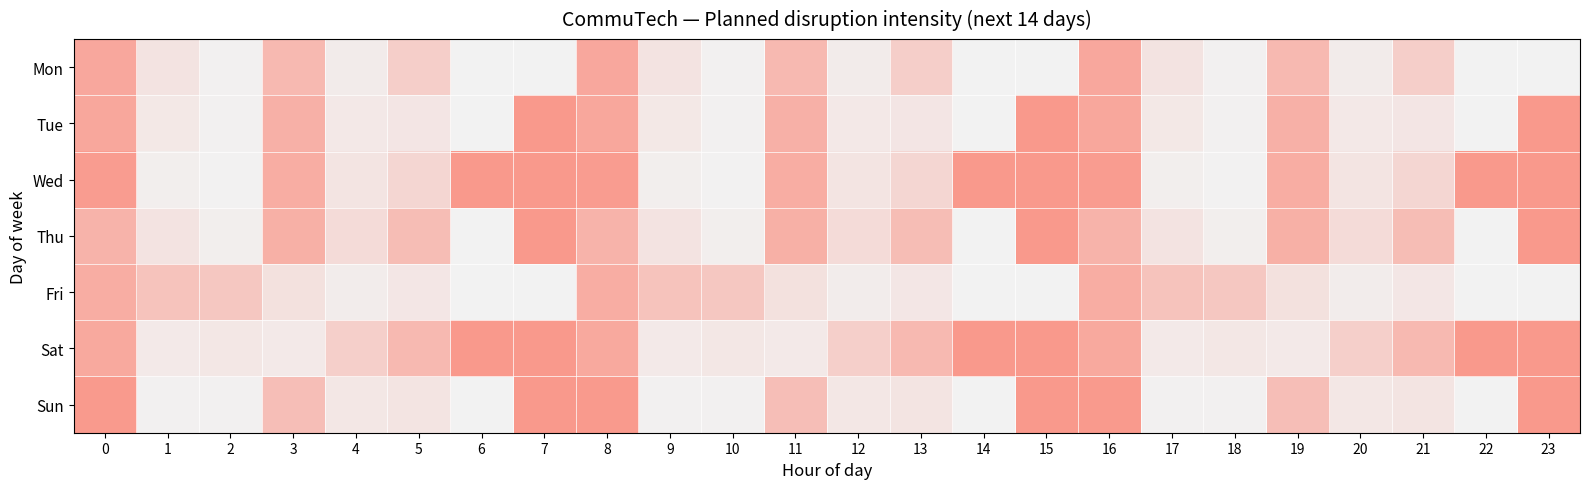

Reading left to right, extract all data points from this chart.

Mon: 0=0.8	1=0.2	2=0.0	3=0.6	4=0.1	5=0.4	6=0.0	7=0.0	8=0.8	9=0.2	10=0.0	11=0.6	12=0.1	13=0.4	14=0.0	15=0.0	16=0.8	17=0.2	18=0.0	19=0.6	20=0.1	21=0.4	22=0.0	23=0.0
Tue: 0=0.8	1=0.1	2=0.0	3=0.7	4=0.1	5=0.1	6=0.0	7=1.0	8=0.8	9=0.1	10=0.0	11=0.7	12=0.1	13=0.1	14=0.0	15=1.0	16=0.8	17=0.1	18=0.0	19=0.7	20=0.1	21=0.1	22=0.0	23=1.0
Wed: 0=1.0	1=0.0	2=0.0	3=0.8	4=0.2	5=0.3	6=1.0	7=1.0	8=1.0	9=0.0	10=0.0	11=0.8	12=0.2	13=0.3	14=1.0	15=1.0	16=1.0	17=0.0	18=0.0	19=0.8	20=0.2	21=0.3	22=1.0	23=1.0
Thu: 0=0.7	1=0.2	2=0.0	3=0.7	4=0.3	5=0.6	6=0.0	7=1.0	8=0.7	9=0.2	10=0.0	11=0.7	12=0.3	13=0.6	14=0.0	15=1.0	16=0.7	17=0.2	18=0.0	19=0.7	20=0.3	21=0.6	22=0.0	23=1.0
Fri: 0=0.8	1=0.5	2=0.5	3=0.2	4=0.1	5=0.1	6=0.0	7=0.0	8=0.8	9=0.5	10=0.5	11=0.2	12=0.1	13=0.1	14=0.0	15=0.0	16=0.8	17=0.5	18=0.5	19=0.2	20=0.1	21=0.1	22=0.0	23=0.0
Sat: 0=0.8	1=0.1	2=0.1	3=0.1	4=0.4	5=0.6	6=1.0	7=1.0	8=0.8	9=0.1	10=0.1	11=0.1	12=0.4	13=0.6	14=1.0	15=1.0	16=0.8	17=0.1	18=0.1	19=0.1	20=0.4	21=0.6	22=1.0	23=1.0
Sun: 0=1.0	1=0.0	2=0.0	3=0.6	4=0.1	5=0.2	6=0.0	7=1.0	8=1.0	9=0.0	10=0.0	11=0.6	12=0.1	13=0.2	14=0.0	15=1.0	16=1.0	17=0.0	18=0.0	19=0.6	20=0.1	21=0.2	22=0.0	23=1.0